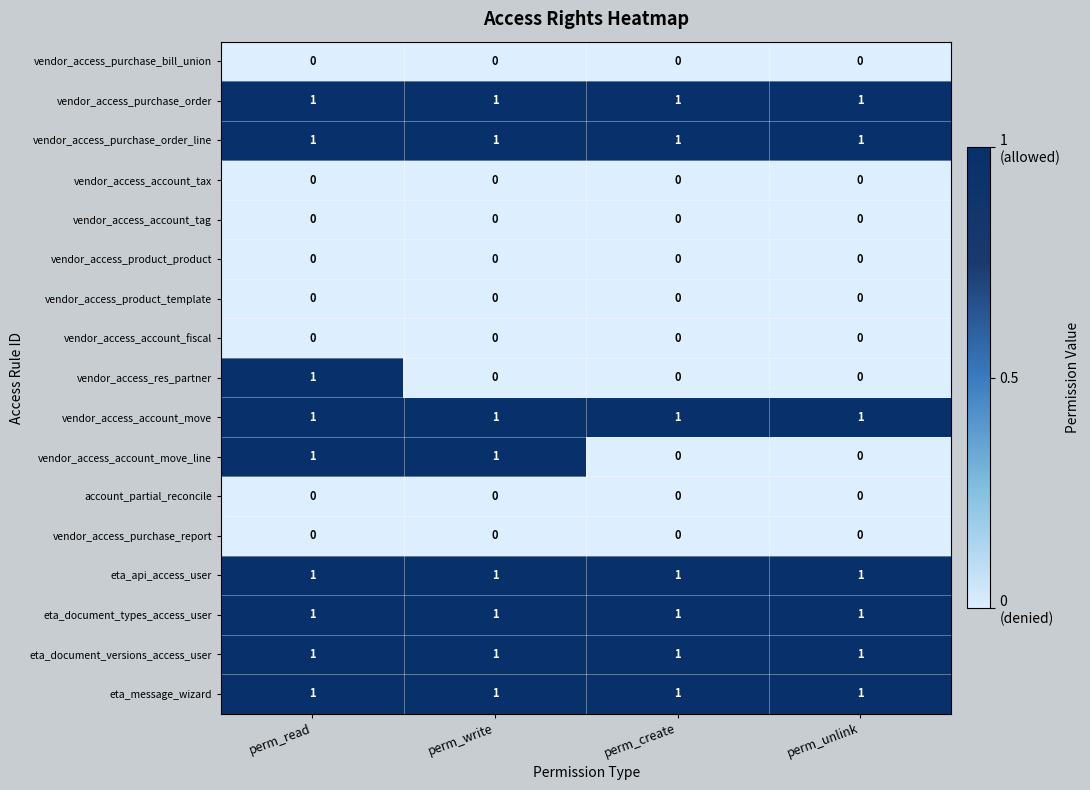

At how many categories does at least one series exceed 0?

4